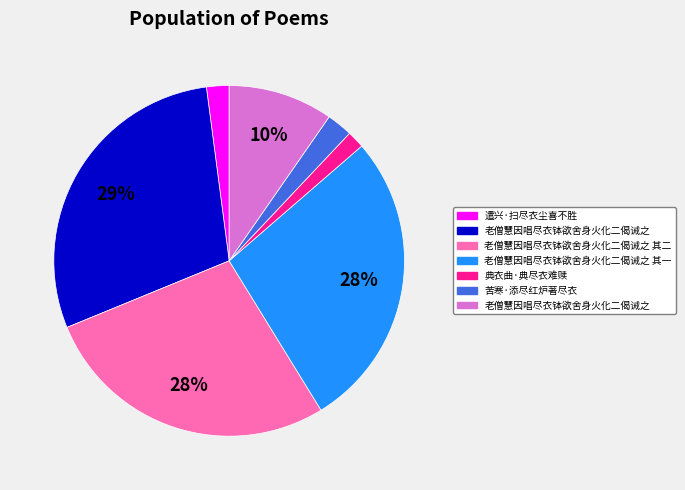

Is there a majority slice in this chart?

No